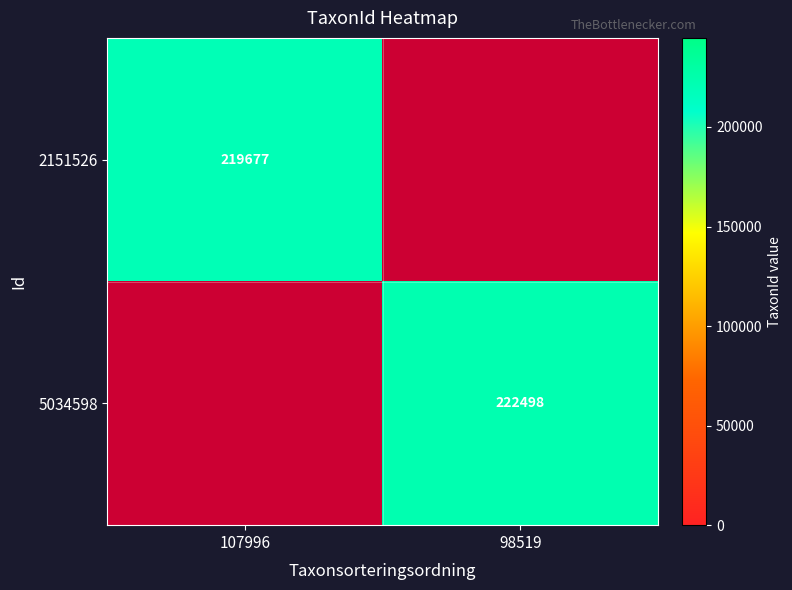

The value of 5034598 at 98519 is 222498. True or false?

True